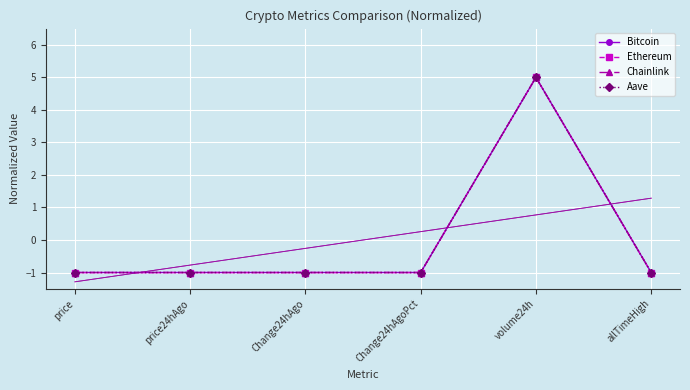

True or false: Chainlink and Ethereum cross at least once.

False